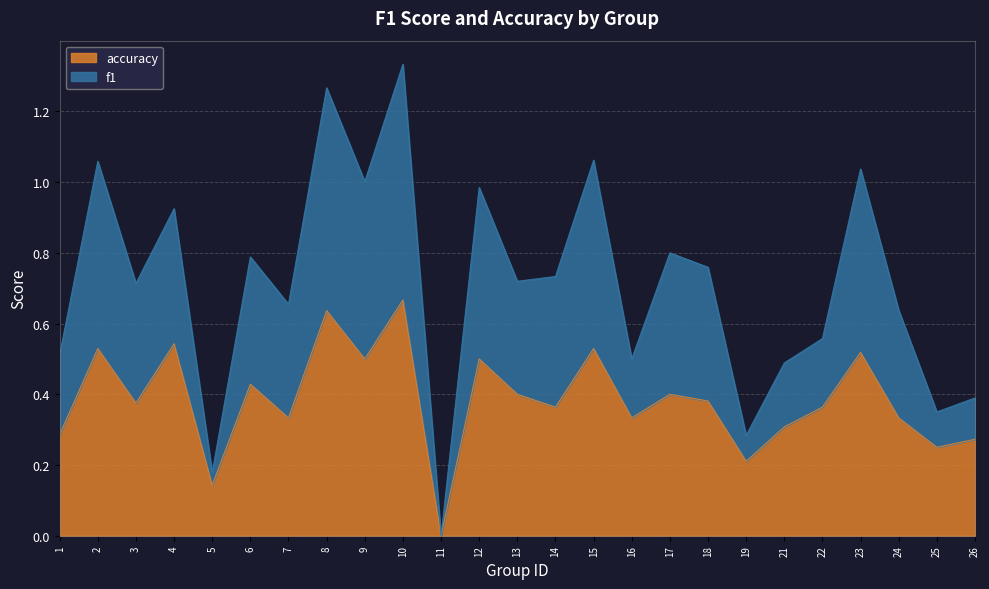

What is the value of the accuracy point at the 10th from the left?

0.7